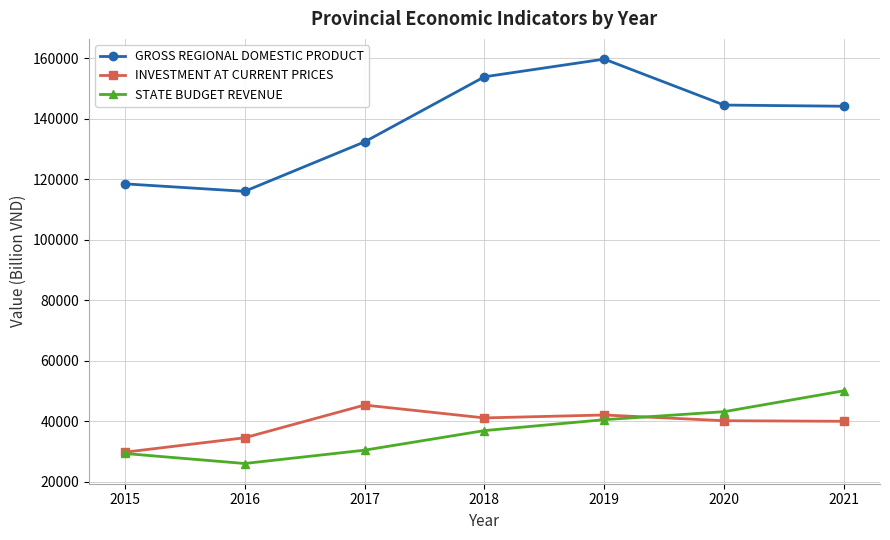

True or false: GROSS REGIONAL DOMESTIC PRODUCT and INVESTMENT AT CURRENT PRICES cross at least once.

False